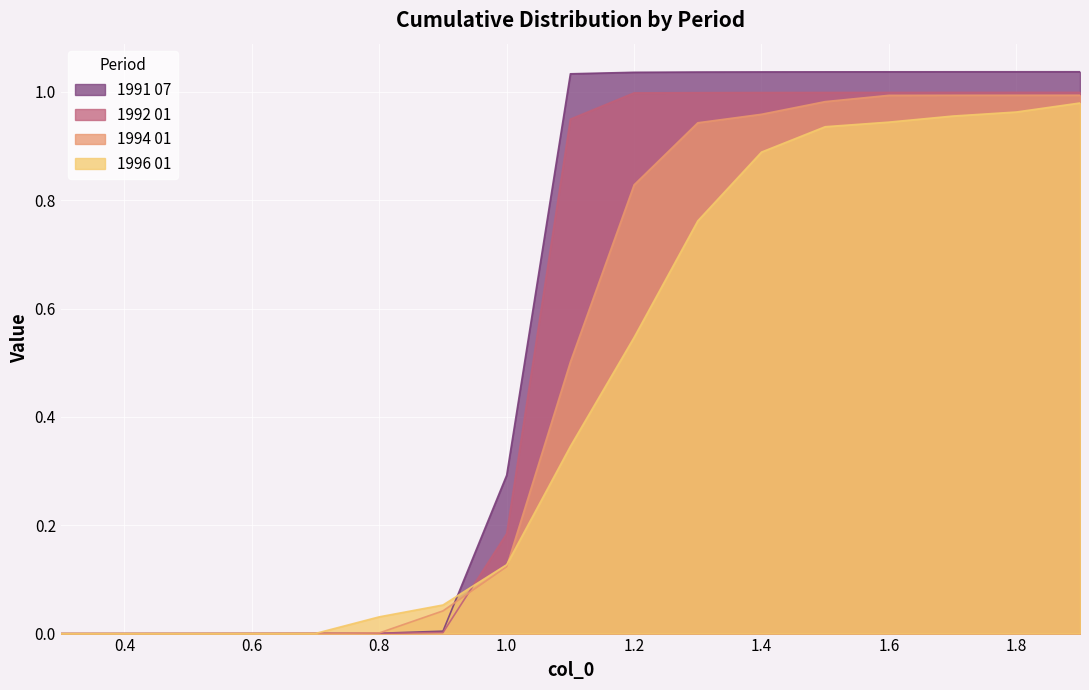

Reading right to left, what are all the values shown in this chart?

1991 07: 1.9=1.0	1.8=1.0	1.7=1.0	1.6=1.0	1.5=1.0	1.4=1.0	1.3=1.0	1.2=1.0	1.1=1.0	1.0=0.3	0.9=0.0	0.8=0.0	0.7=0.0	0.6=0.0	0.5=0.0	0.4=0.0	0.3=0.0
1992 01: 1.9=1.0	1.8=1.0	1.7=1.0	1.6=1.0	1.5=1.0	1.4=1.0	1.3=1.0	1.2=1.0	1.1=0.9	1.0=0.2	0.9=0.0	0.8=0.0	0.7=0.0	0.6=0.0	0.5=0.0	0.4=0.0	0.3=0.0
1994 01: 1.9=1.0	1.8=1.0	1.7=1.0	1.6=1.0	1.5=1.0	1.4=1.0	1.3=0.9	1.2=0.8	1.1=0.5	1.0=0.1	0.9=0.0	0.8=0.0	0.7=0.0	0.6=0.0	0.5=0.0	0.4=0.0	0.3=0.0
1996 01: 1.9=1.0	1.8=1.0	1.7=1.0	1.6=0.9	1.5=0.9	1.4=0.9	1.3=0.8	1.2=0.5	1.1=0.3	1.0=0.1	0.9=0.1	0.8=0.0	0.7=0.0	0.6=0.0	0.5=0.0	0.4=0.0	0.3=0.0